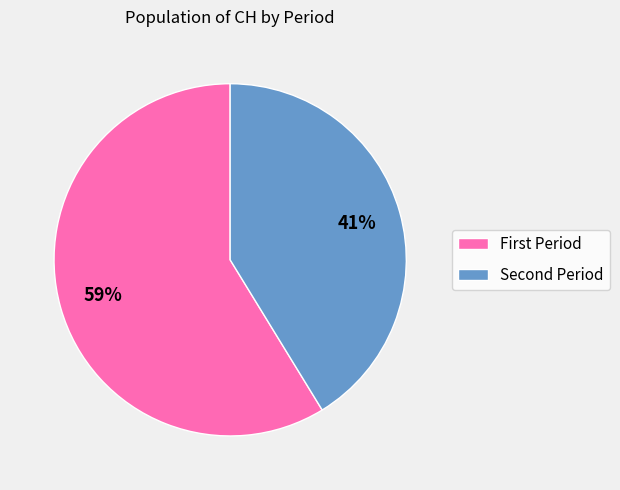

Does any single category account for the majority?

Yes